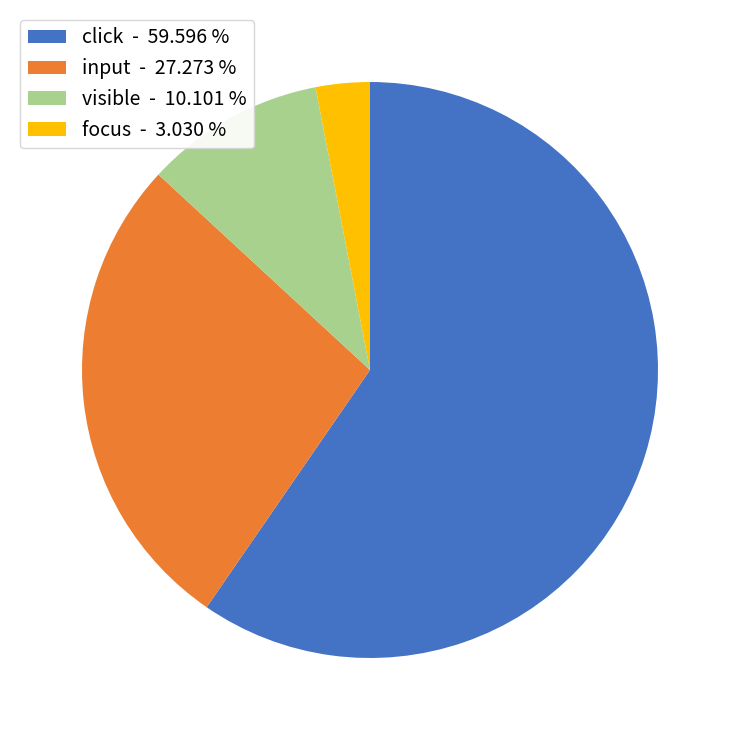

Is the sum of visible - 10.101 % and input - 27.273 % greater than half?

No